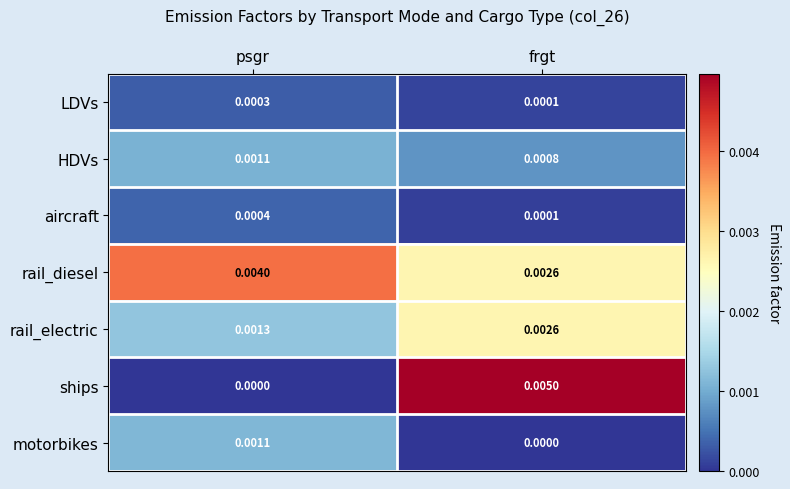

Is the value of motorbikes at frgt greater than the value of LDVs at psgr?

No